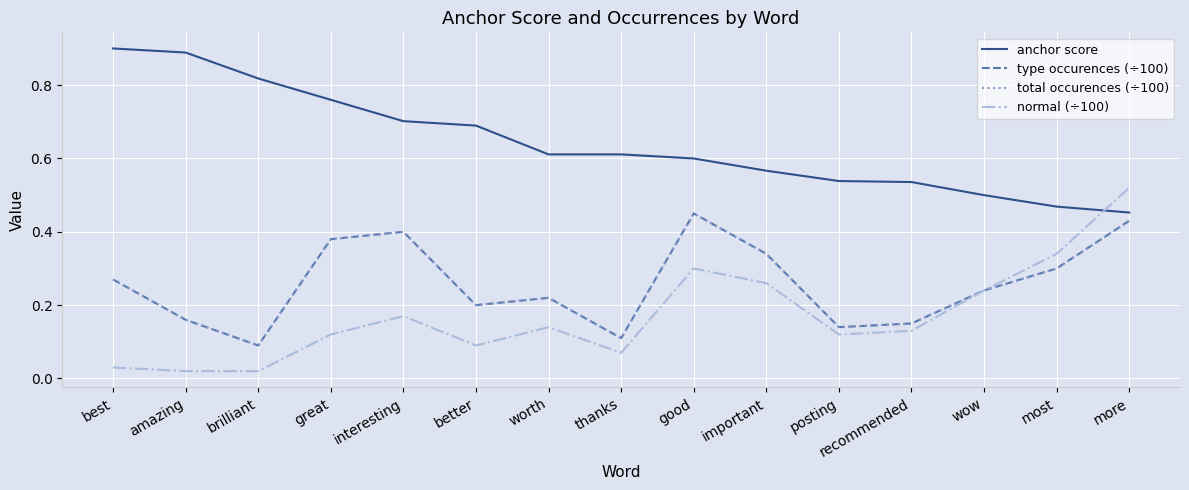

Does the chart have visible grid lines?

Yes